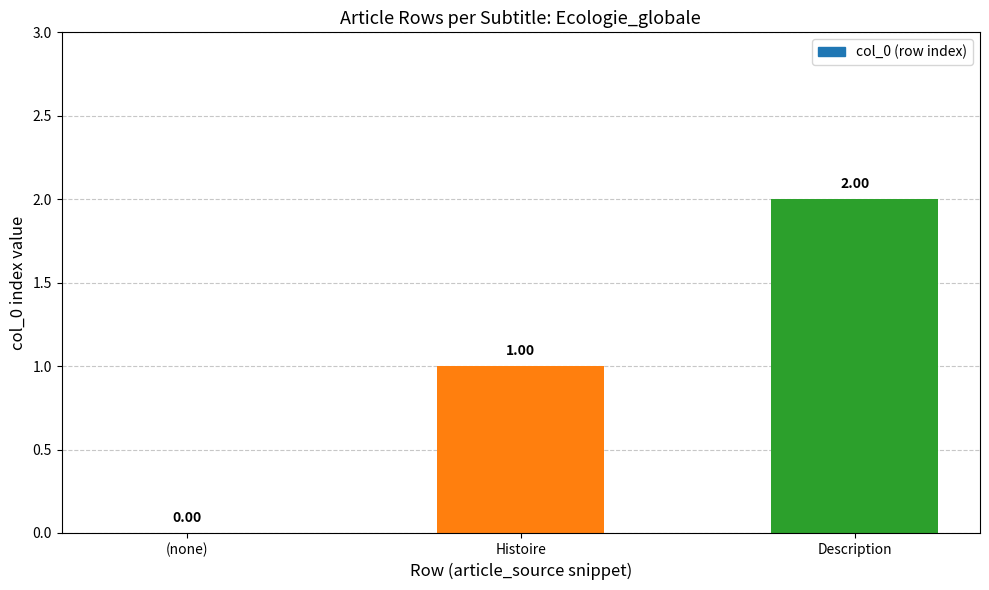

What is the sum of all values?

3